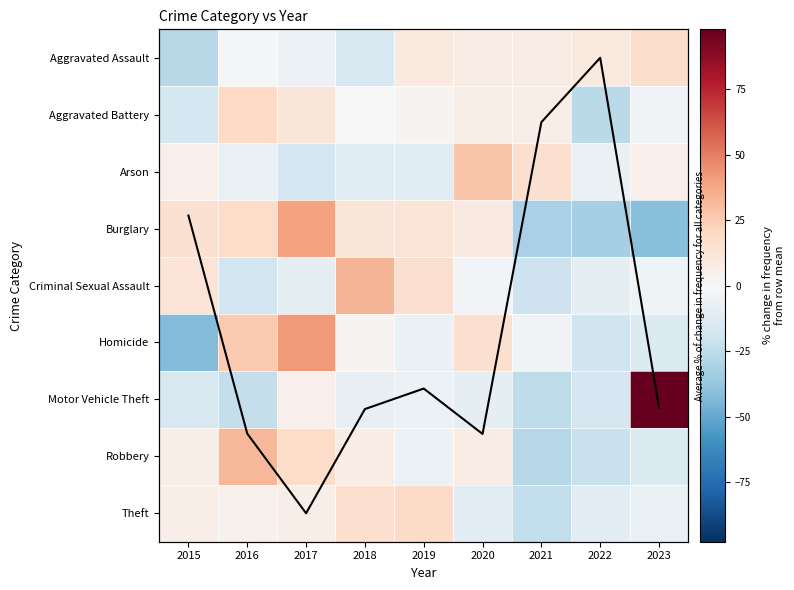

Rank the series by their maximum value, from highest to lowest.

Motor Vehicle Theft, Homicide, Burglary, Criminal Sexual Assault, Robbery, Arson, Aggravated Battery, Theft, Aggravated Assault